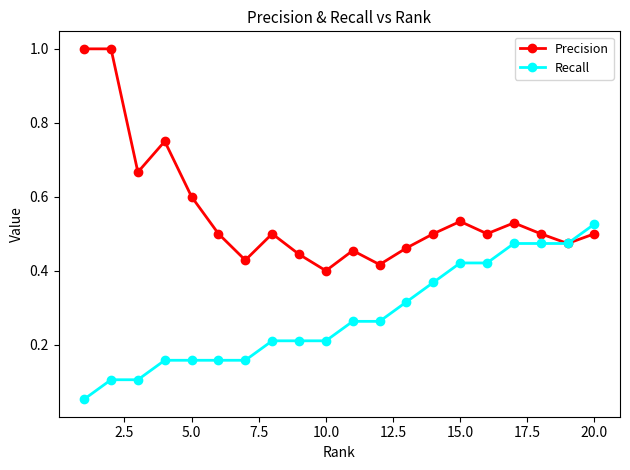

At how many categories does at least one series exceed 0?

20